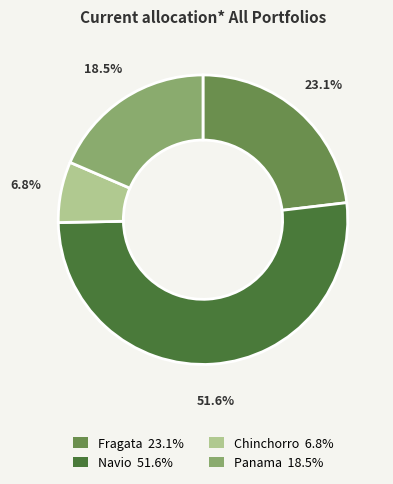

Is there a majority slice in this chart?

Yes